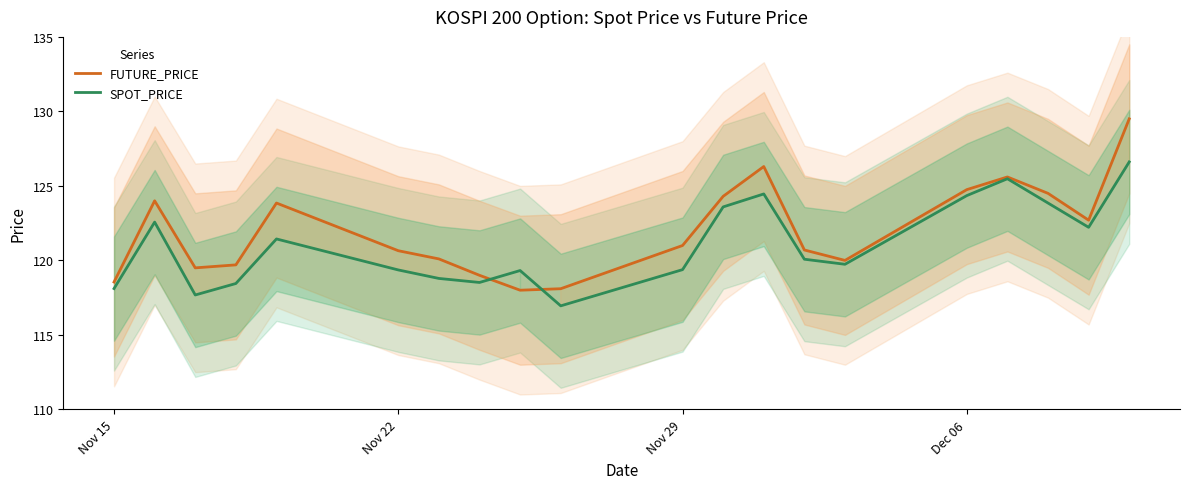

What is the highest value of the SPOT_PRICE series?

126.6